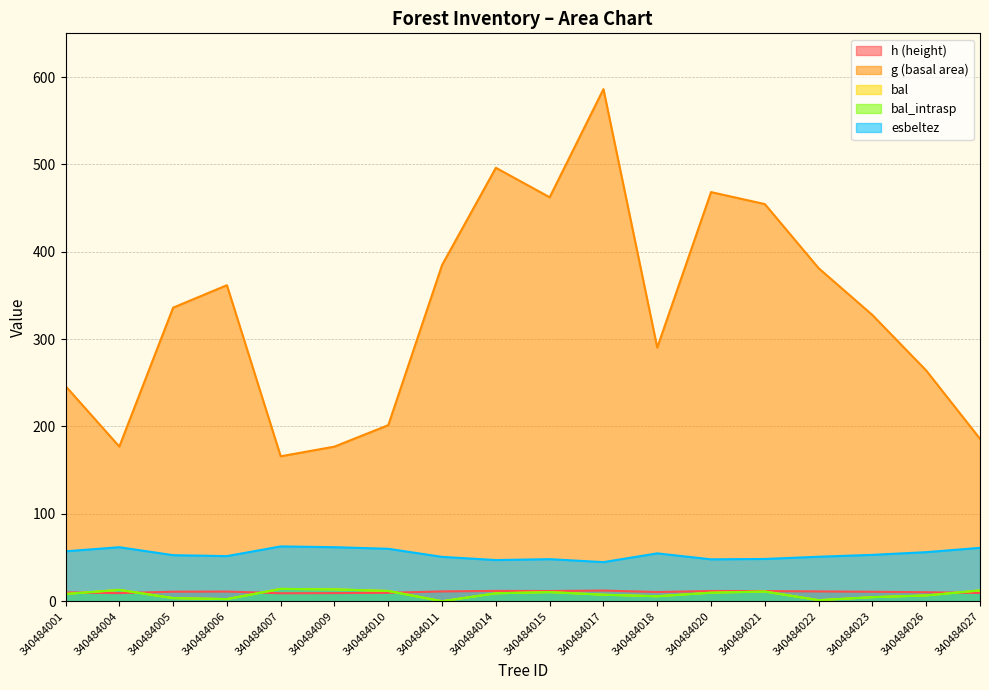

How many distinct data groups are displayed?

5